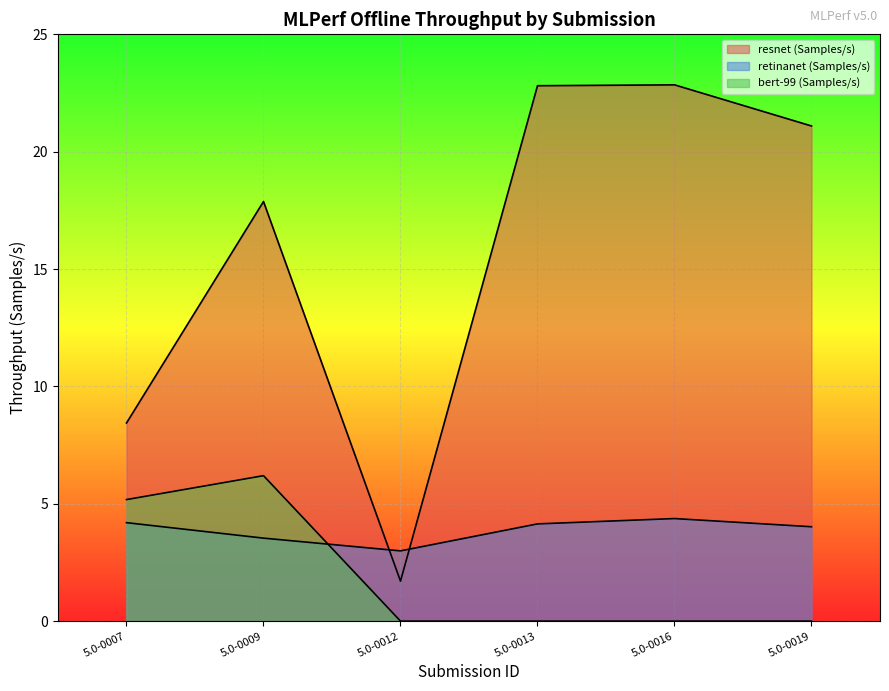

Which series has the largest total across all categories?

resnet (Samples/s)